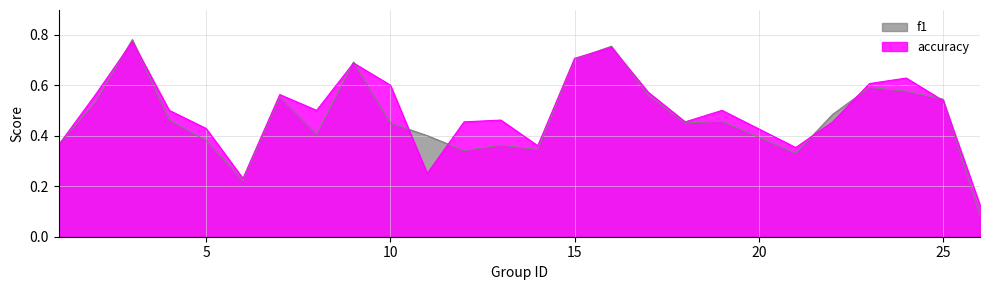

Which series has the largest range (max minus min)?

f1